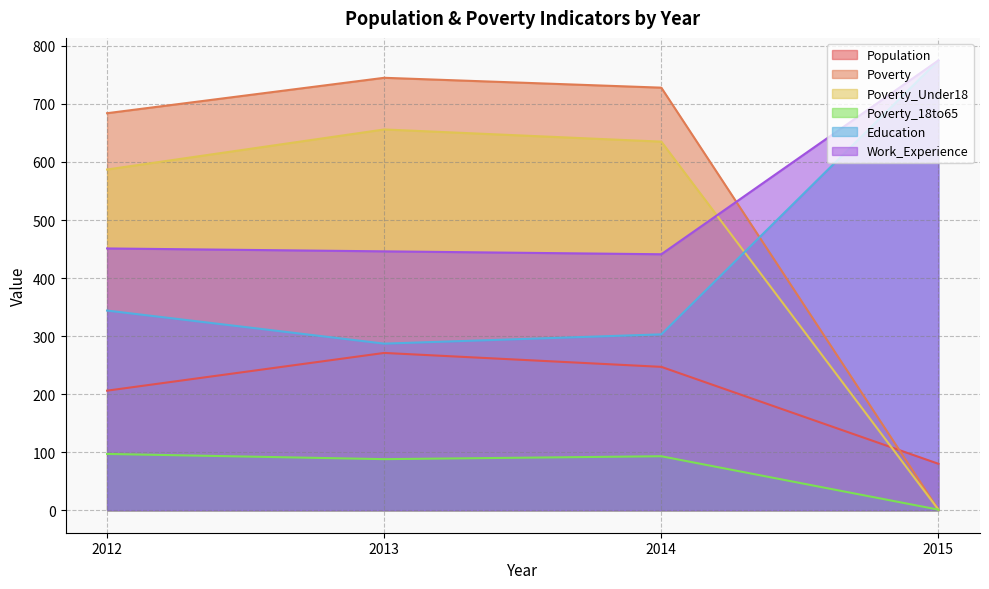

The Education series shows 344 at 2012. True or false?

True